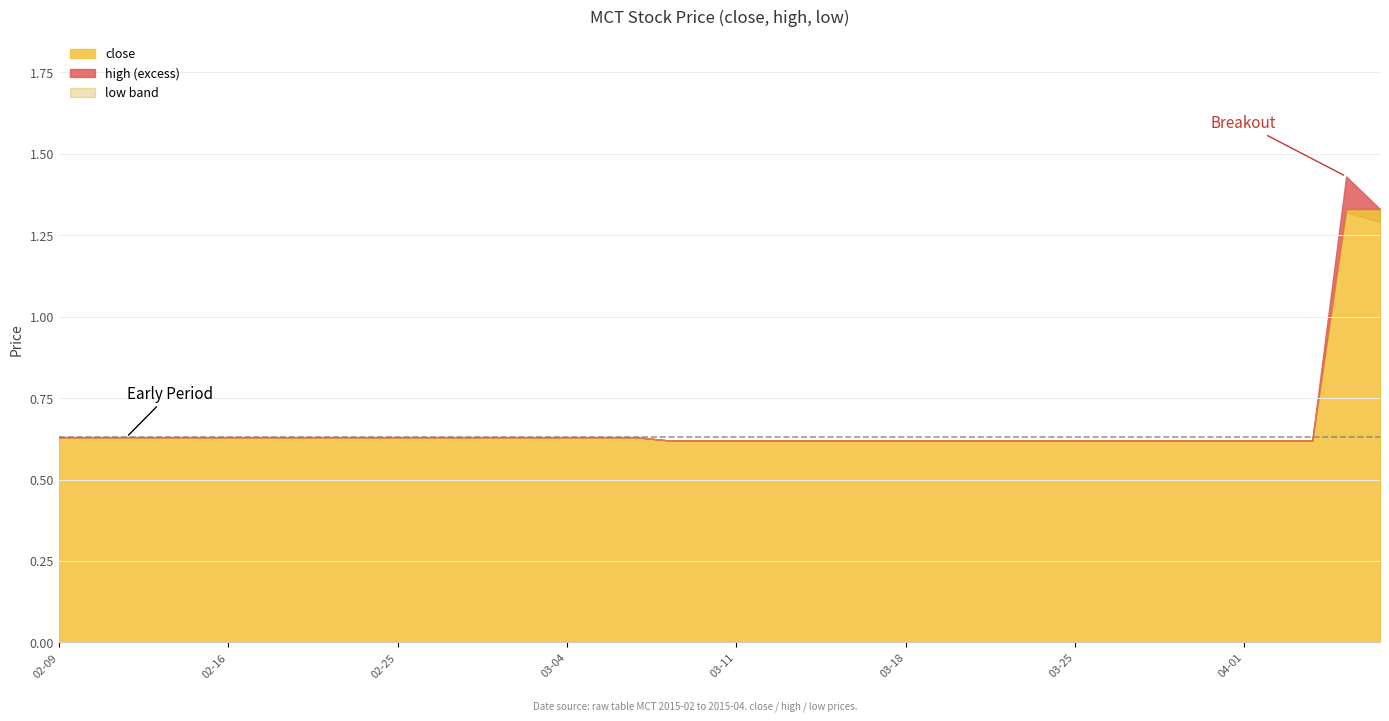

How many lines are shown in the chart?

3